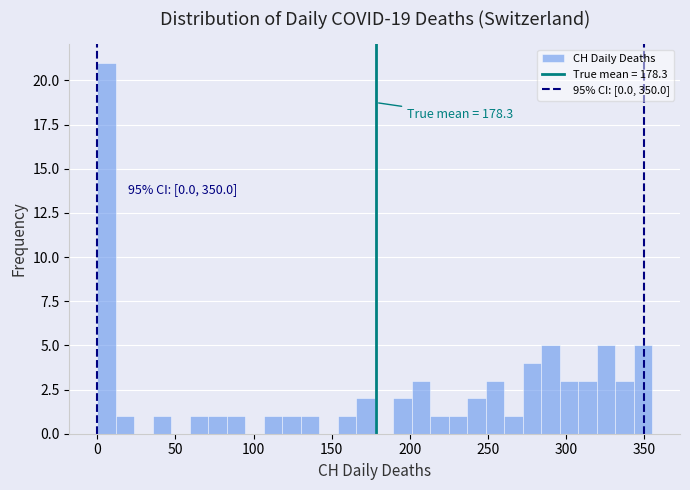

Around what value on the x-axis is the tallest bar? Give the approximate position of its centre, as read against the axis.

5